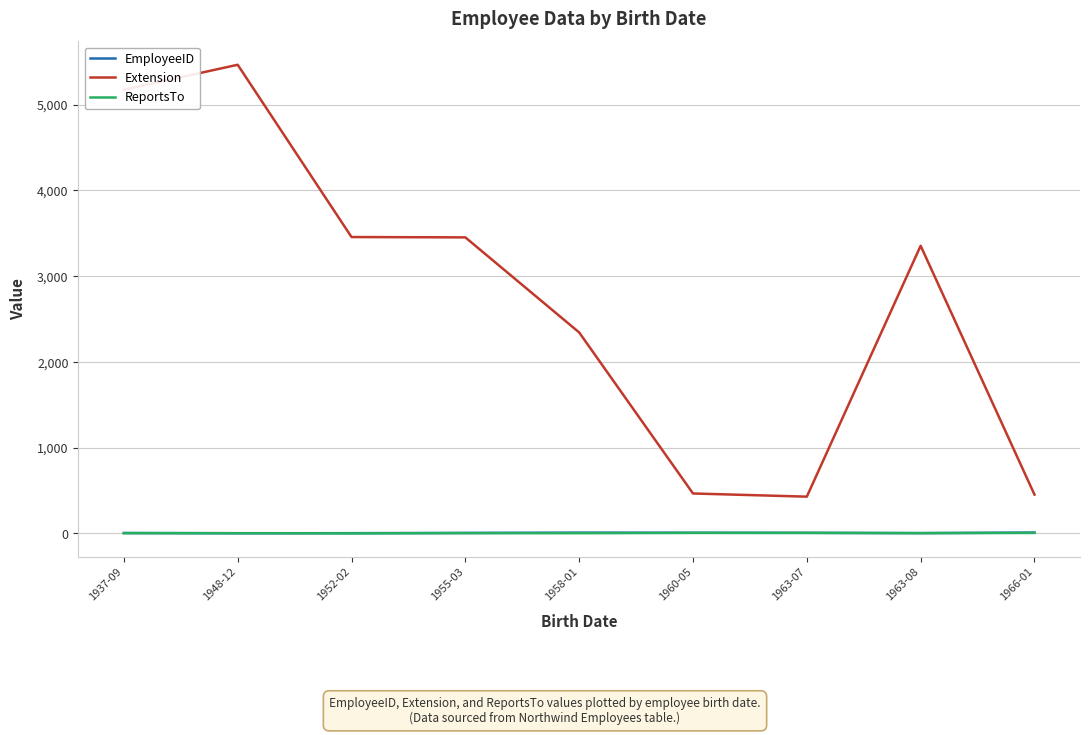

What is the difference between the highest and lowest values at 1963-07?

423